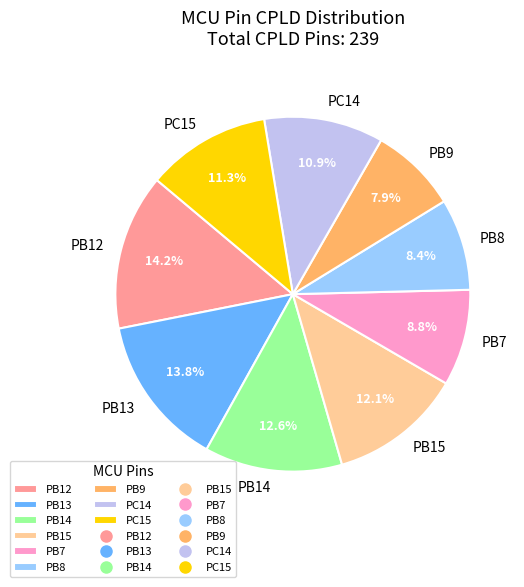

To the nearest percent, what portion does PB8 represent?

8%